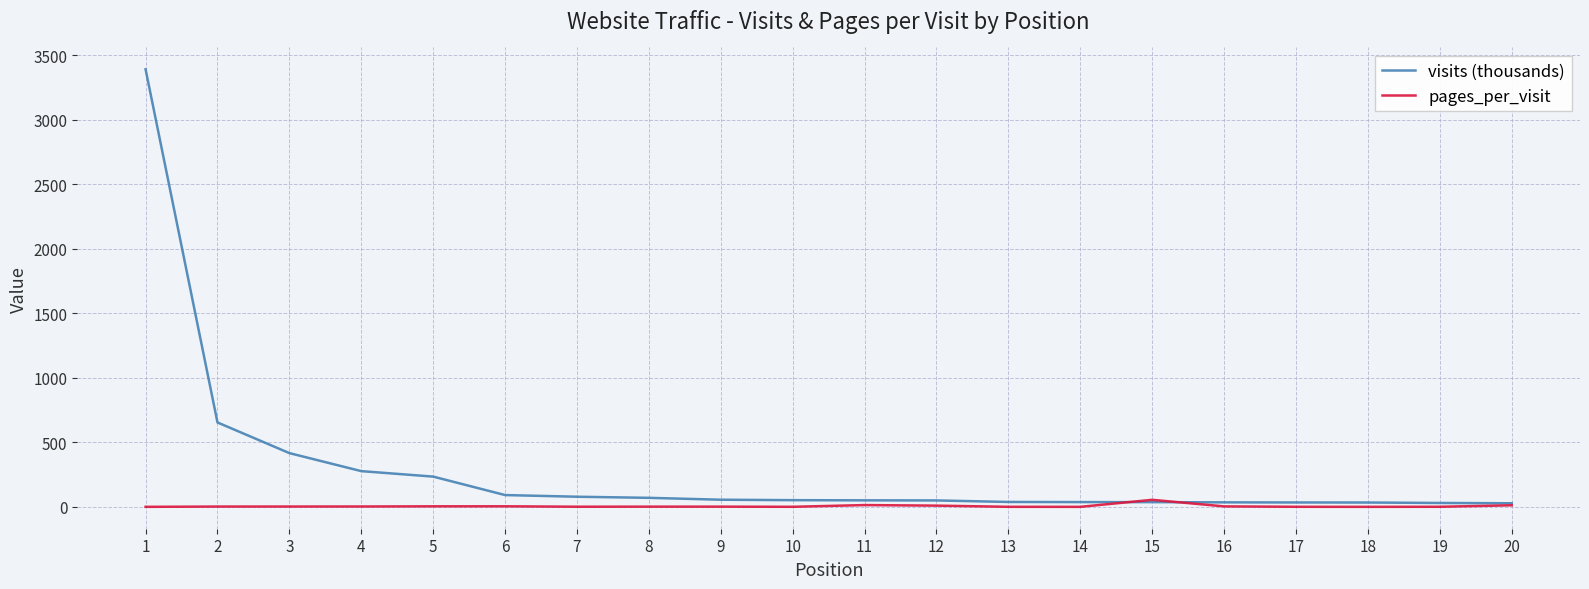

List the series in order of their peak value, lowest first.

pages_per_visit, visits (thousands)